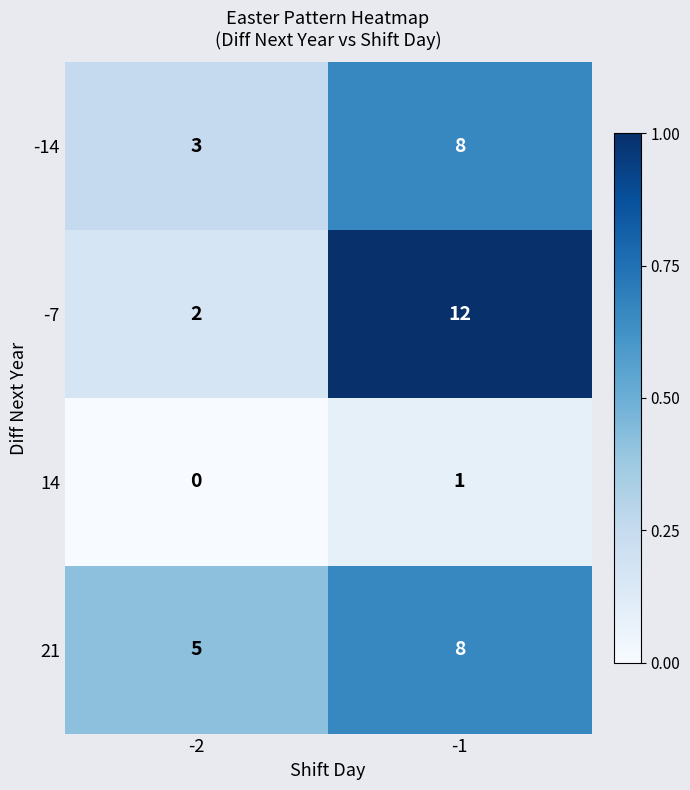

The -7 series shows 0 at -2. True or false?

False